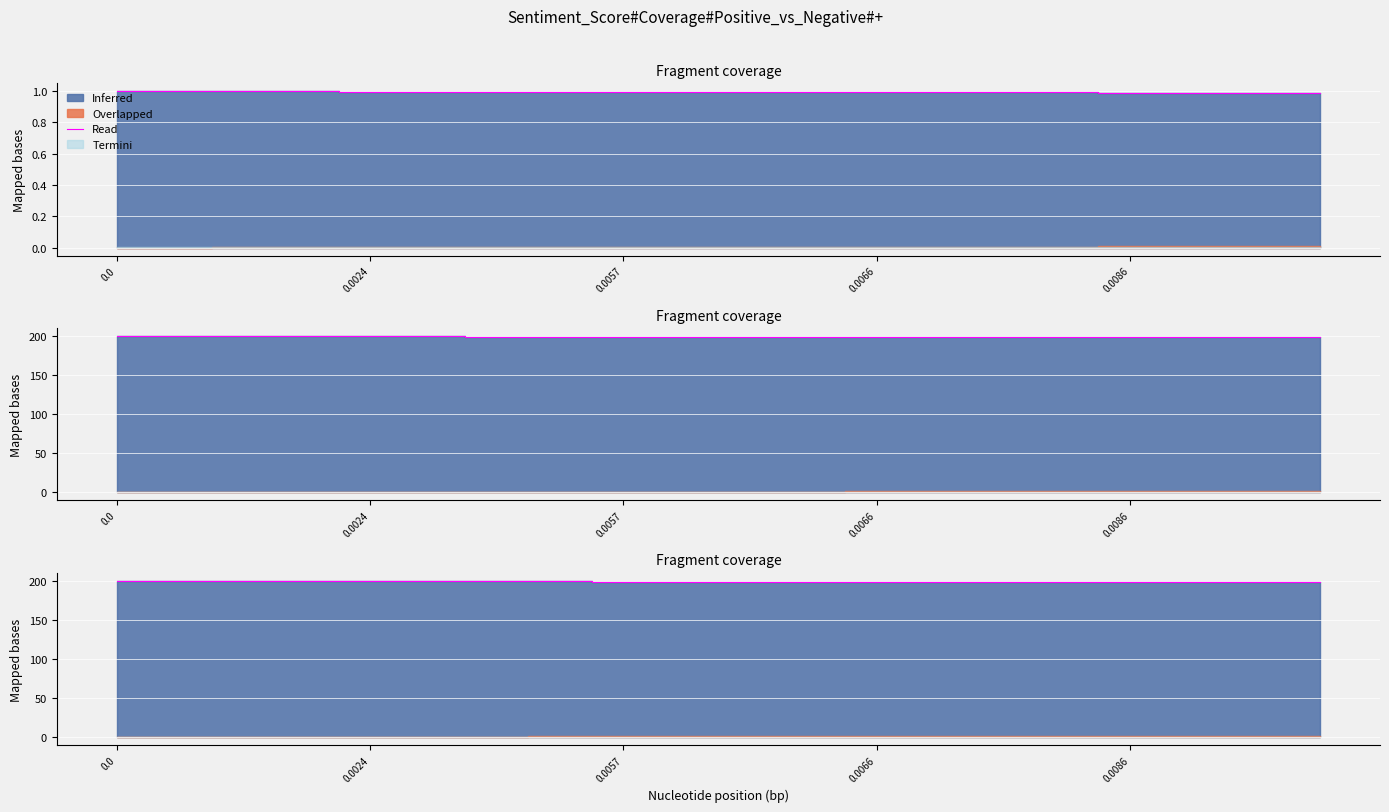

What is the label of the 17th point from the right?

0.0066